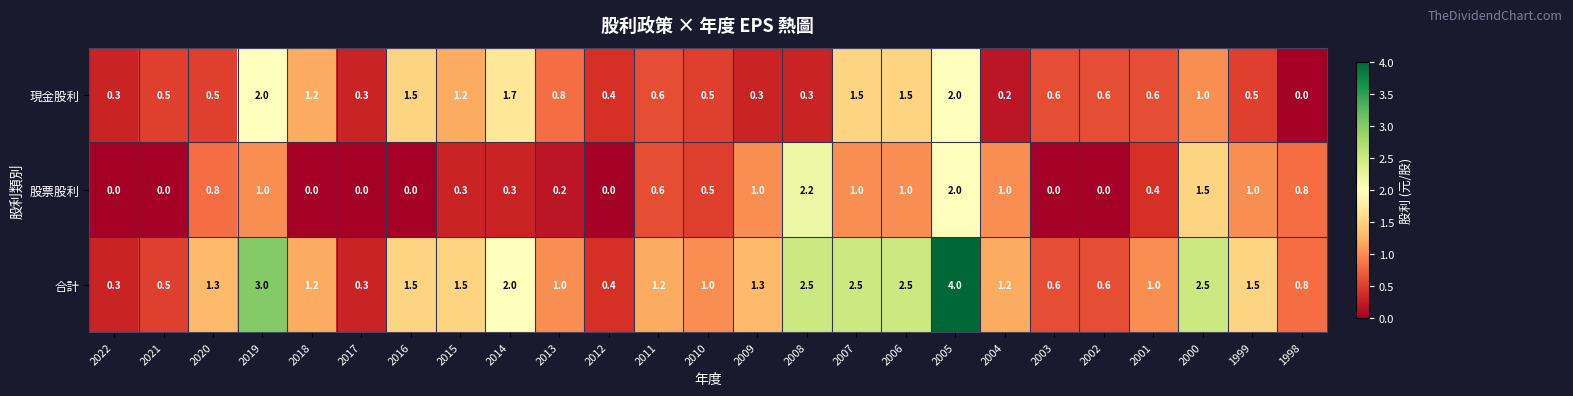

Rank the series by their maximum value, from highest to lowest.

合計, 股票股利, 現金股利